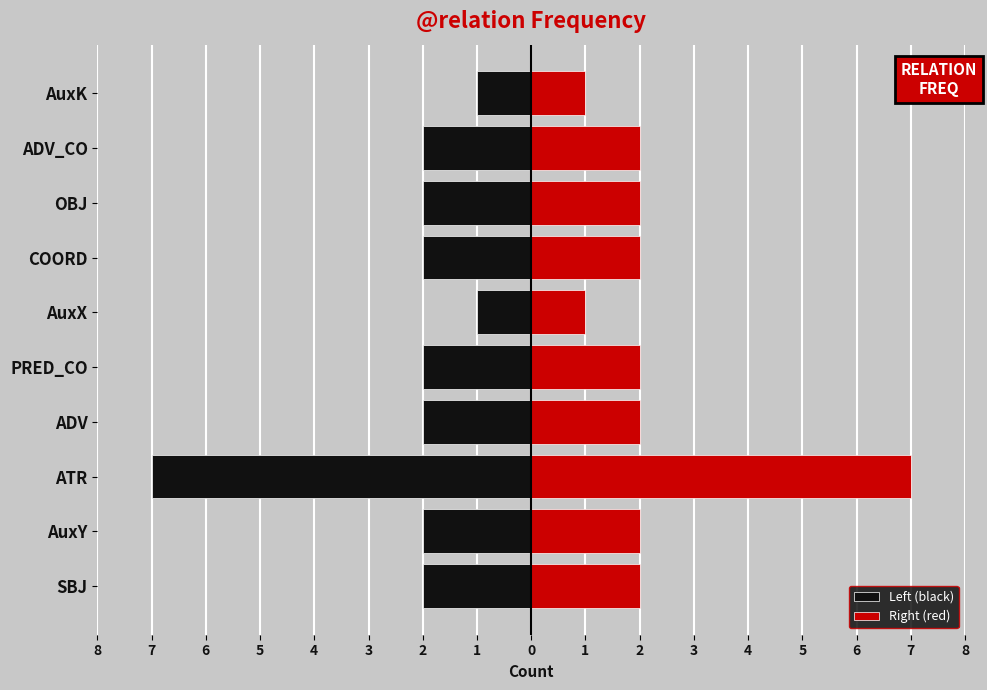

Reading left to right, extract all data points from this chart.

Left (black): -2	-2	-7	-2	-2	-1	-2	-2	-2	-1
Right (red): 2	2	7	2	2	1	2	2	2	1